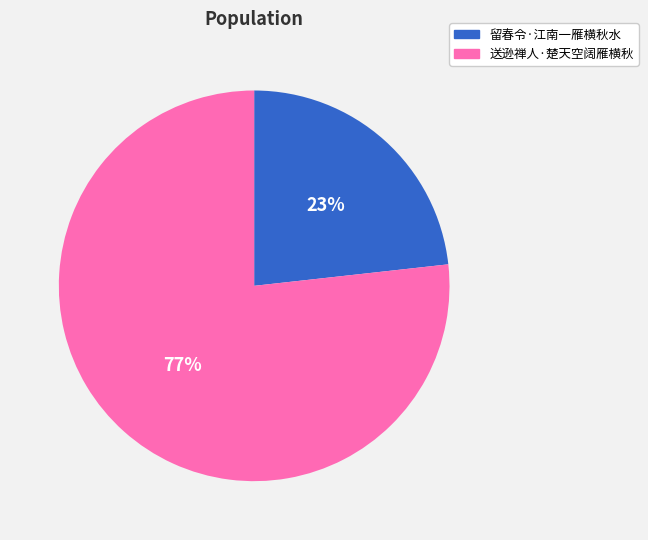

What is the smallest slice in the pie chart?

留春令·江南一雁横秋水